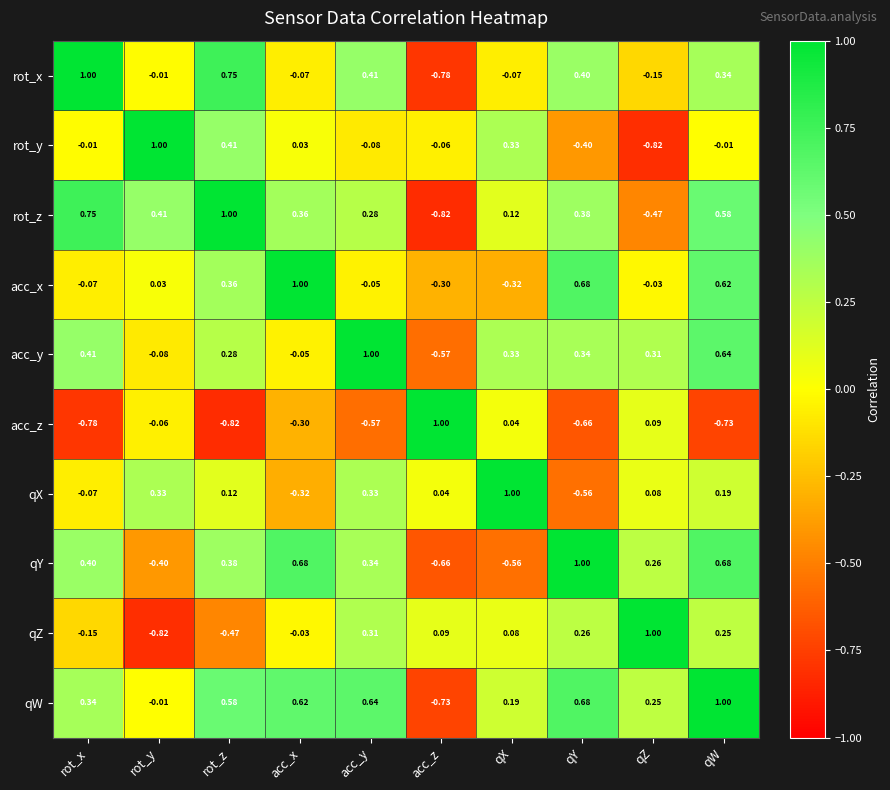

Where does the acc_z series first go above 0?

acc_z